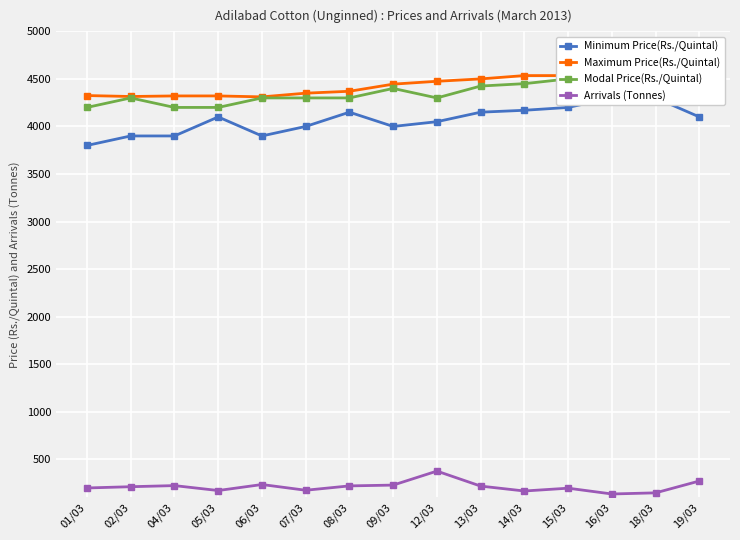

How many lines are shown in the chart?

4